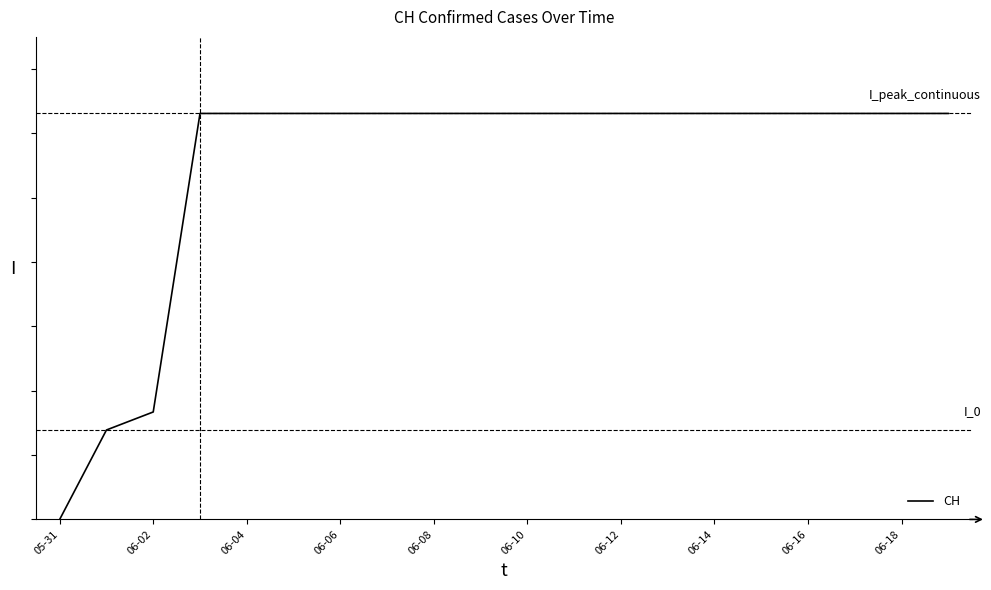

Reading left to right, transcribe all the data shown in this chart.

0	139	167	631	631	631	631	631	631	631	631	631	631	631	631	631	631	631	631	631